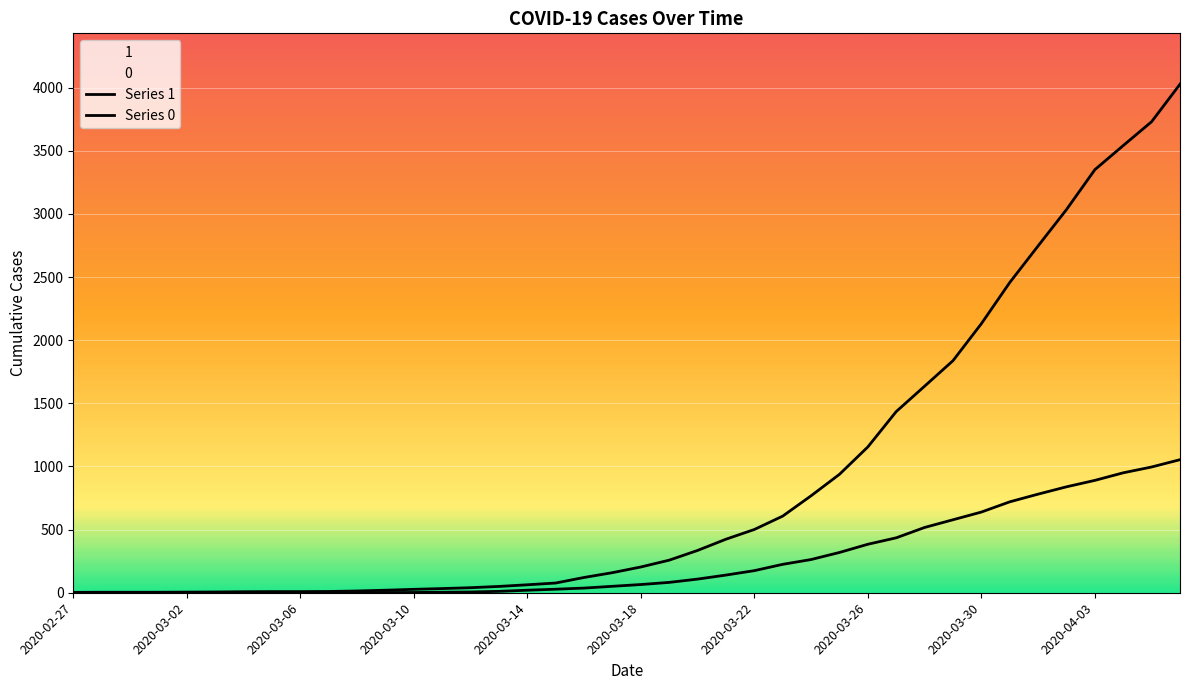

What is the difference between the maximum and minimum values in the Series 1 series?

4025